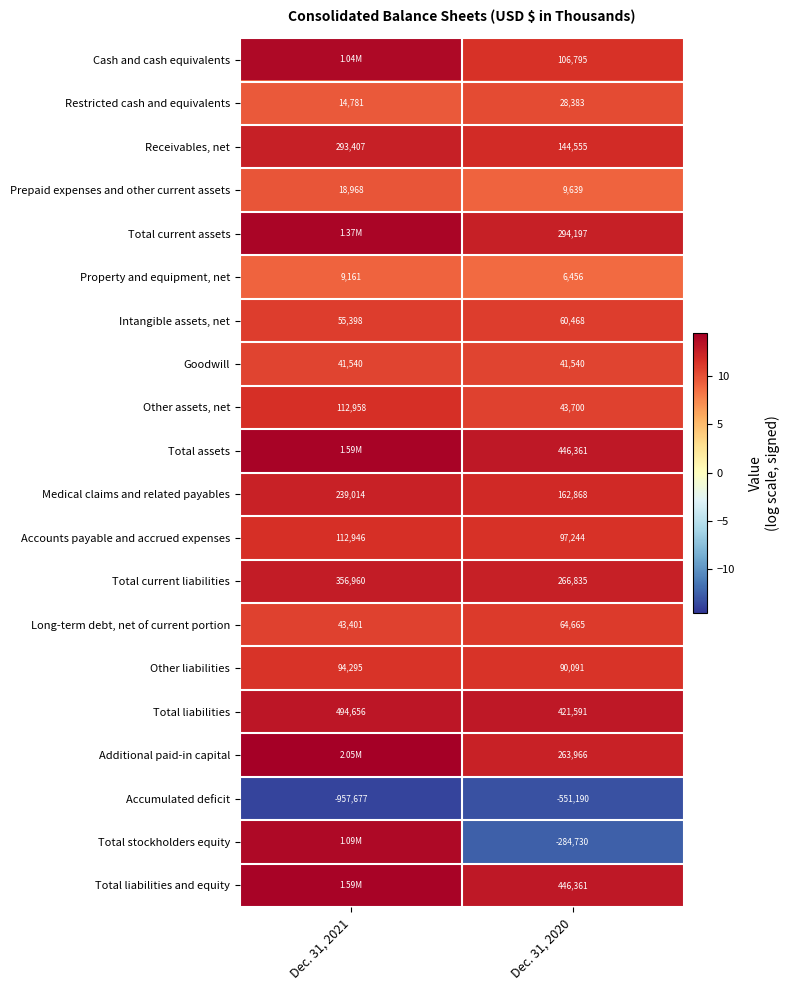

Which category has the lowest value across all series?

Dec. 31, 2021